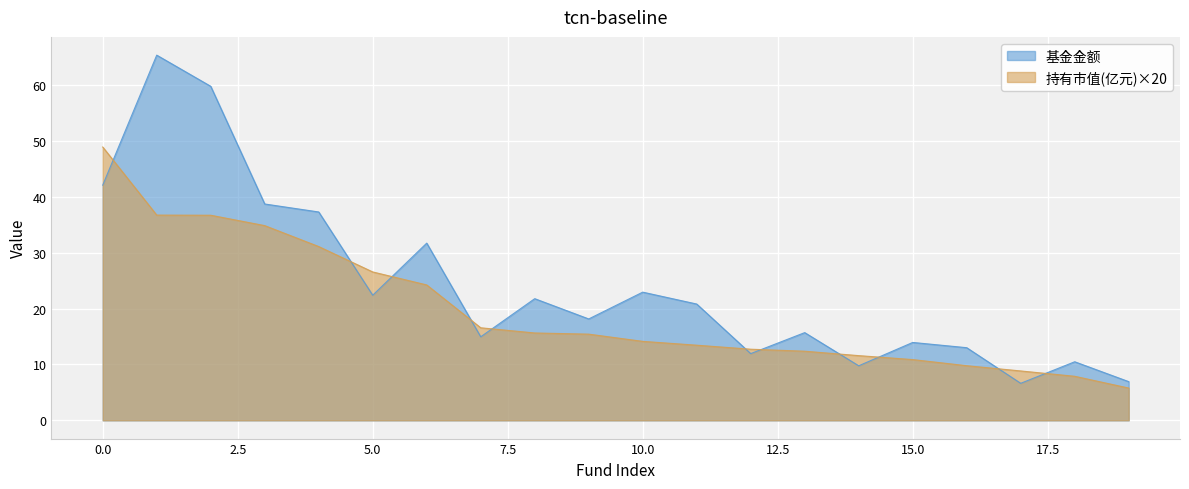

Rank the series at 12 from highest to lowest value.

持有市值(亿元), 基金金额